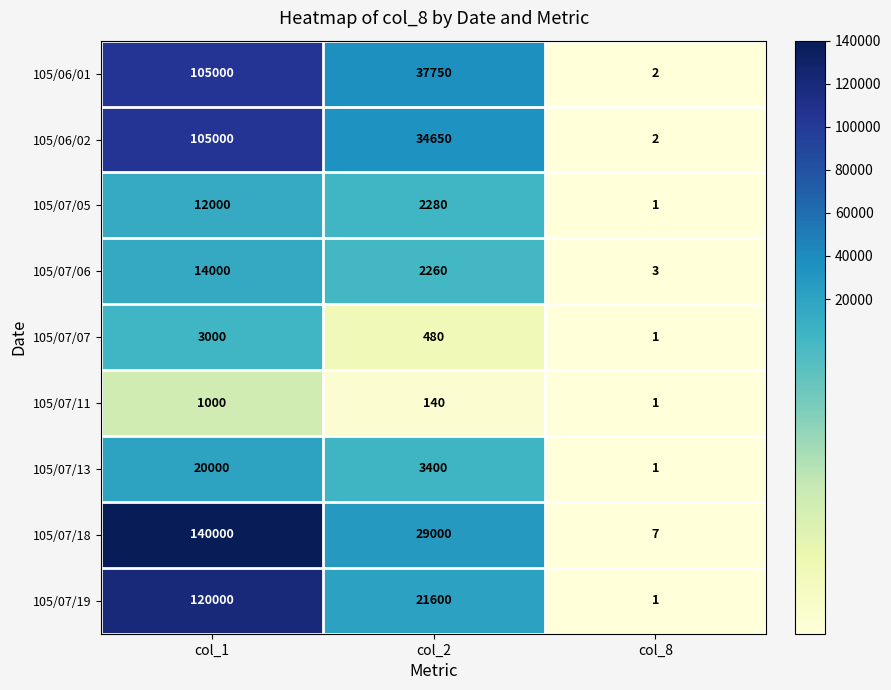

Is it true that 105/07/13 equals 2 at col_8?

False